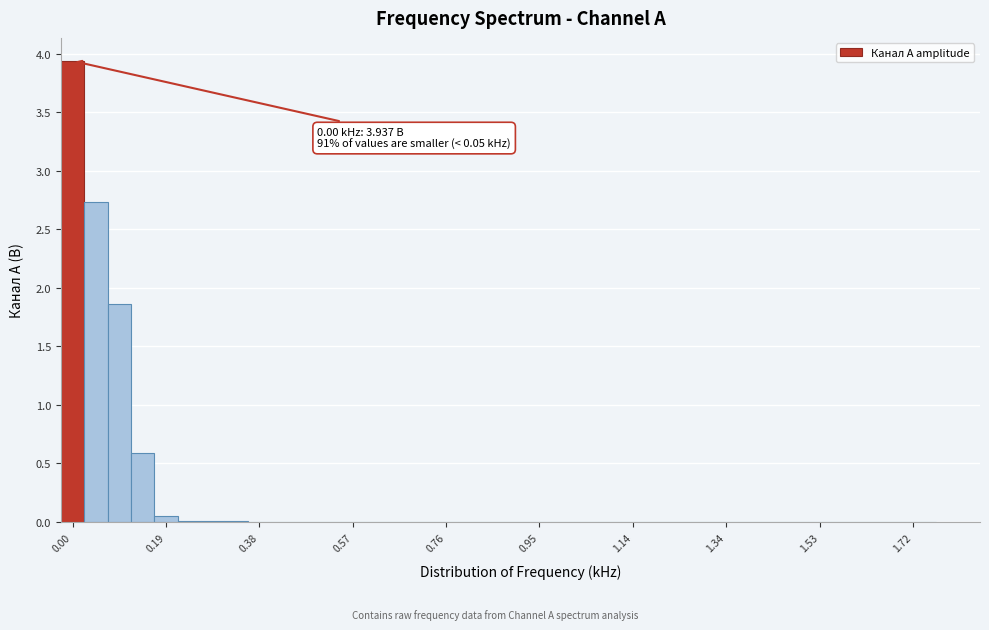

Around what value on the x-axis is the tallest bar? Give the approximate position of its centre, as read against the axis.

0.00